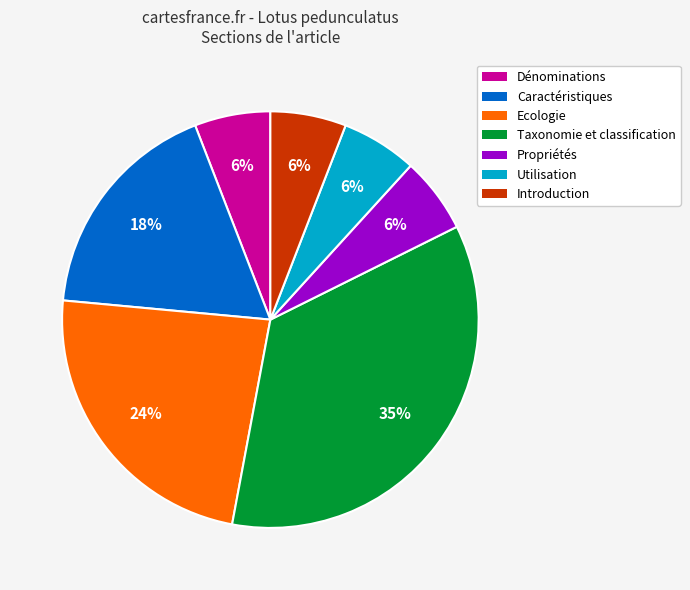

To the nearest percent, what is the average slice percentage?

14%